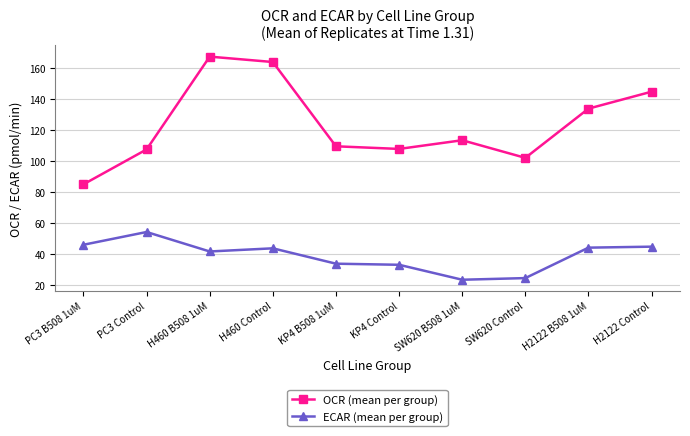

Which category has the lowest value in the OCR (mean per group) series?

PC3 B508 1uM